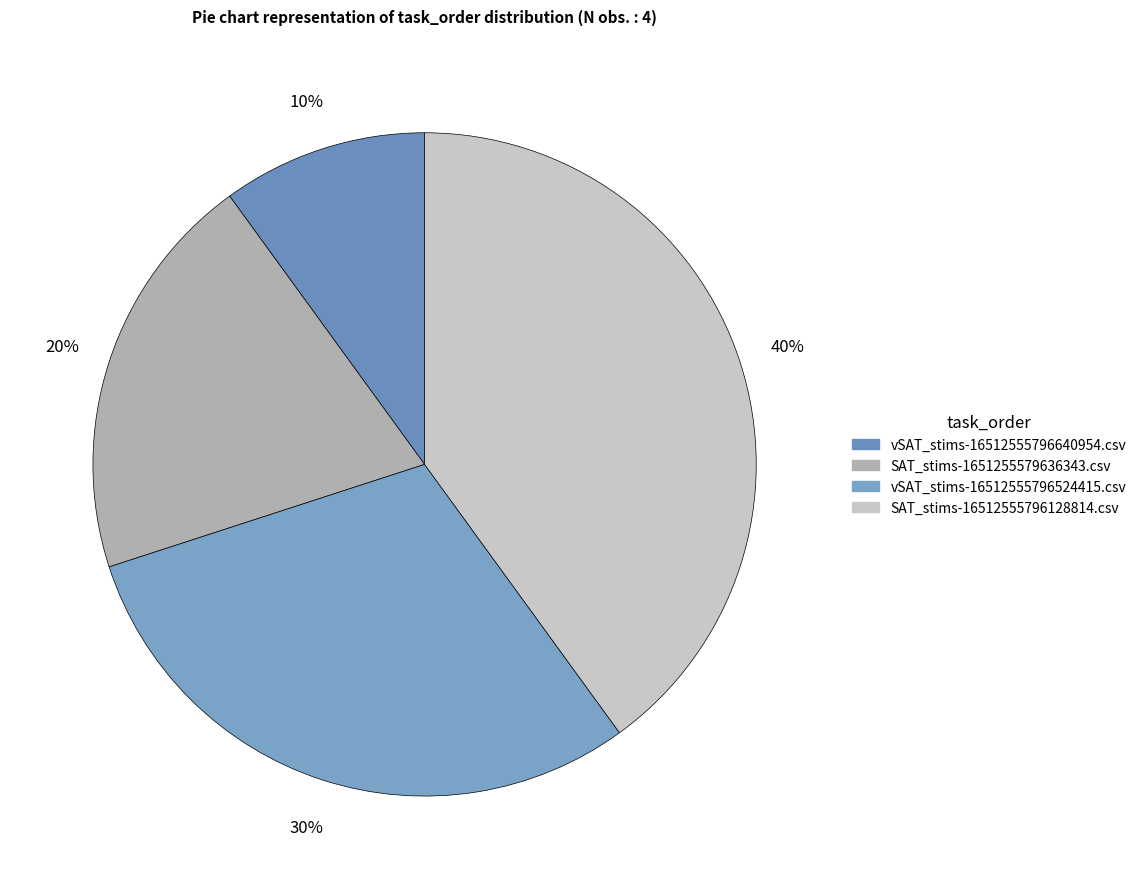

How many segments does this pie chart have?

4